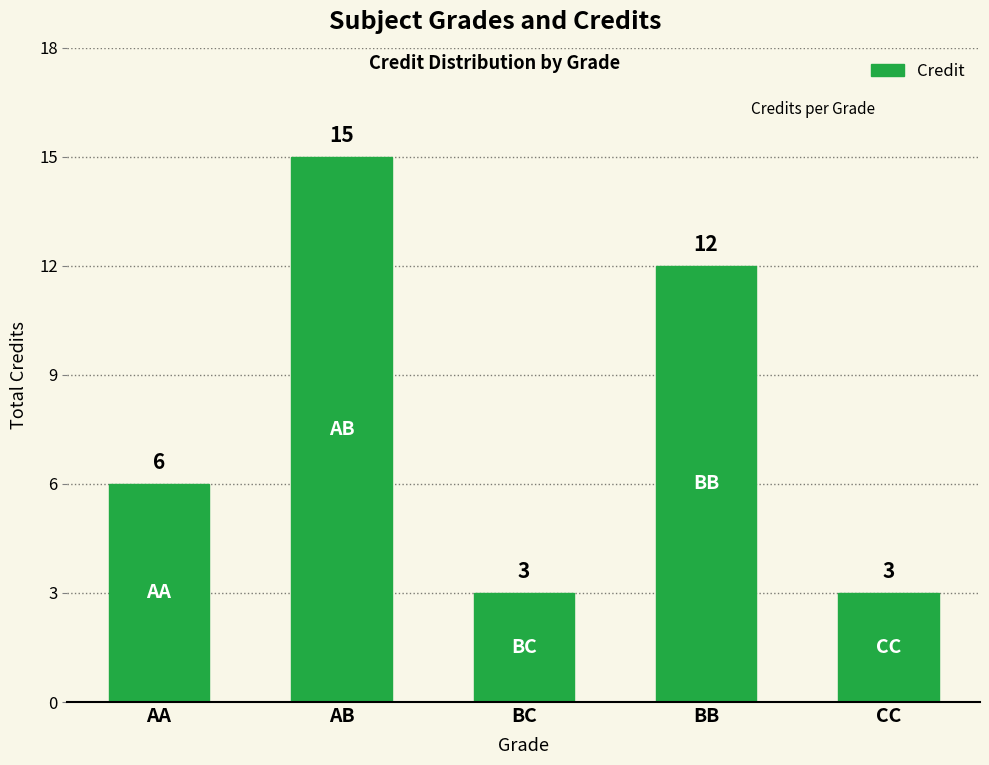

Count the number of categories in the chart.

5